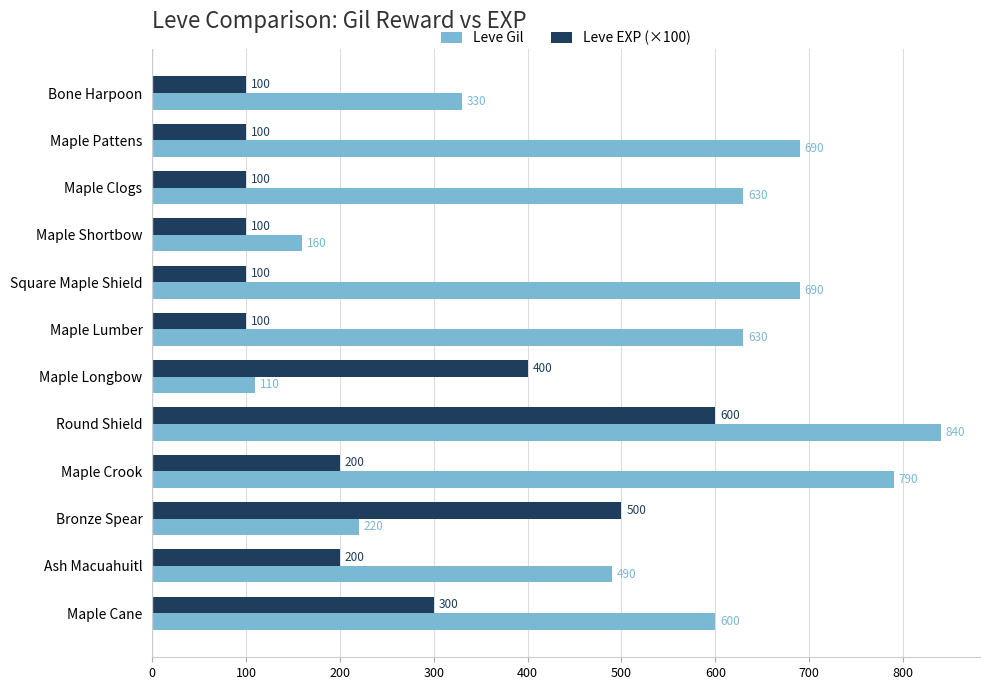

What is the difference between the maximum and minimum values in the Leve Gil series?

730